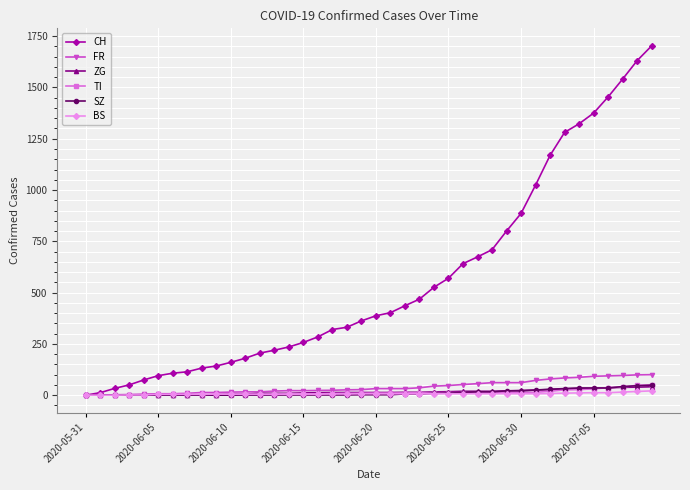

What is the difference between the maximum and minimum values in the BS series?

21